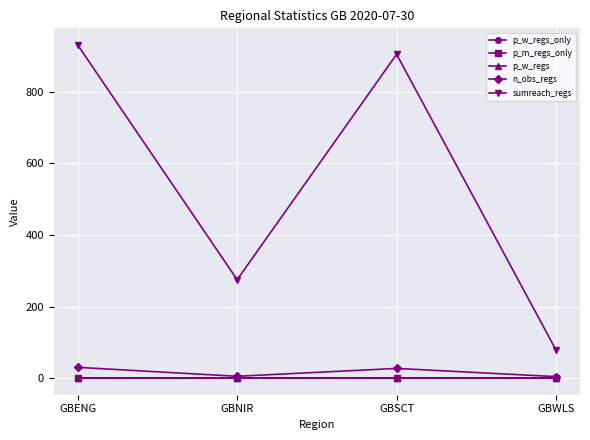

Does the chart have visible grid lines?

Yes